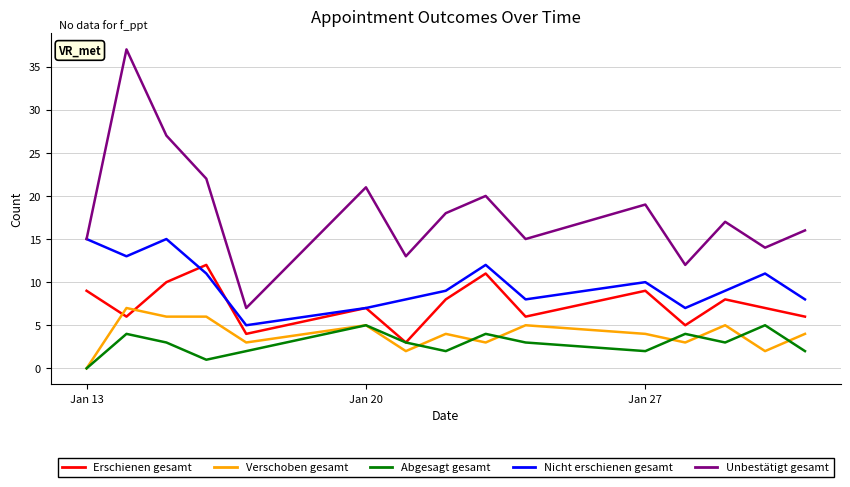

What is the maximum value for Abgesagt gesamt?

5